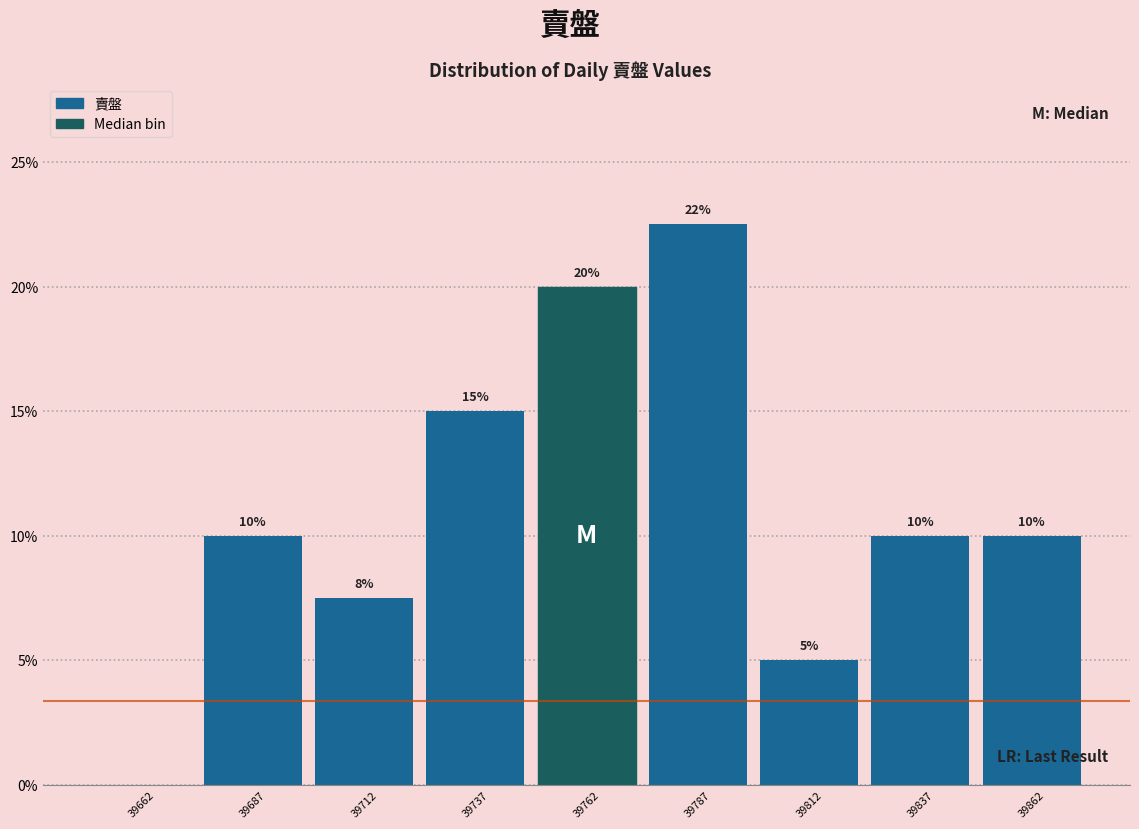

Which range on the x-axis has the tallest bar?

39775 to 39800